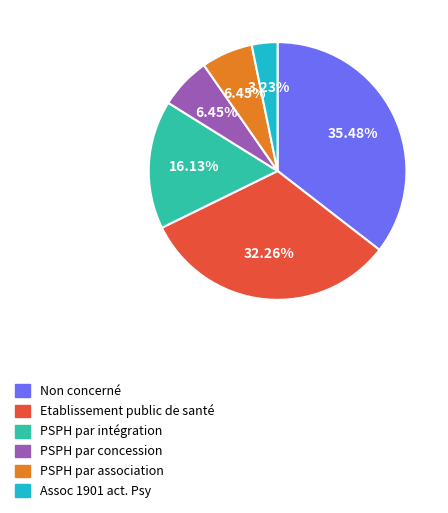

What is the smallest slice in the pie chart?

Assoc 1901 act. Psy